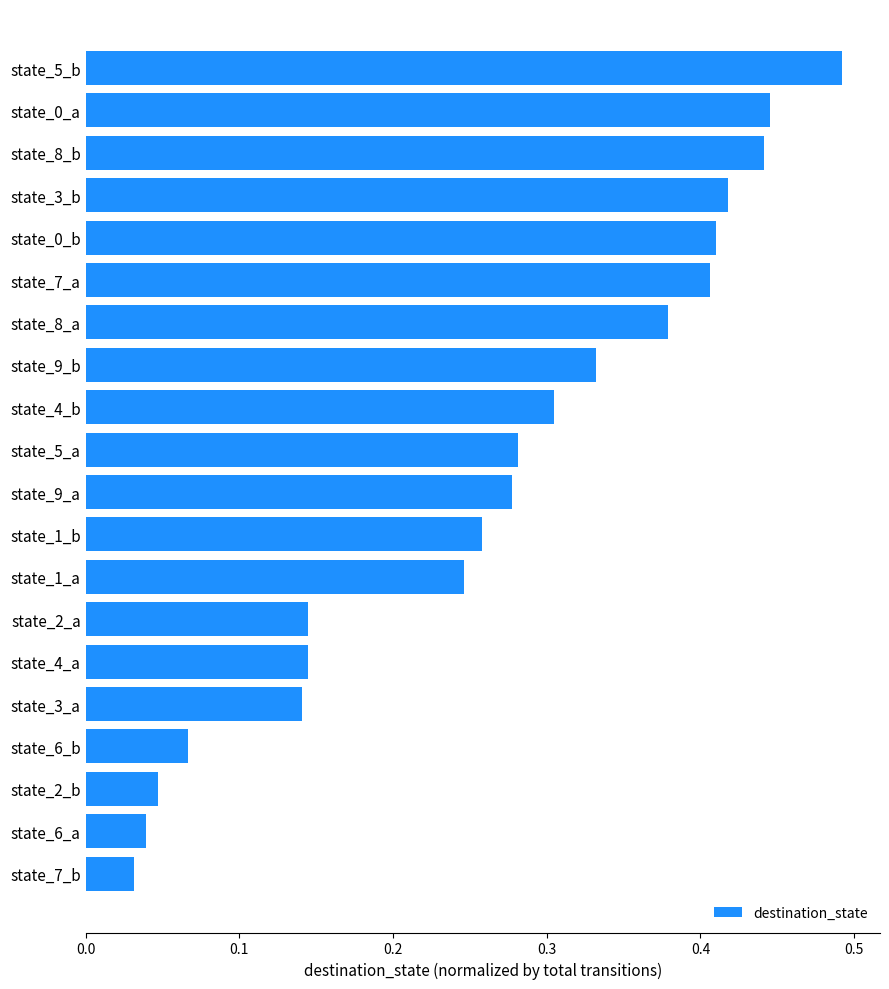

What is the sum of all values?

5.3